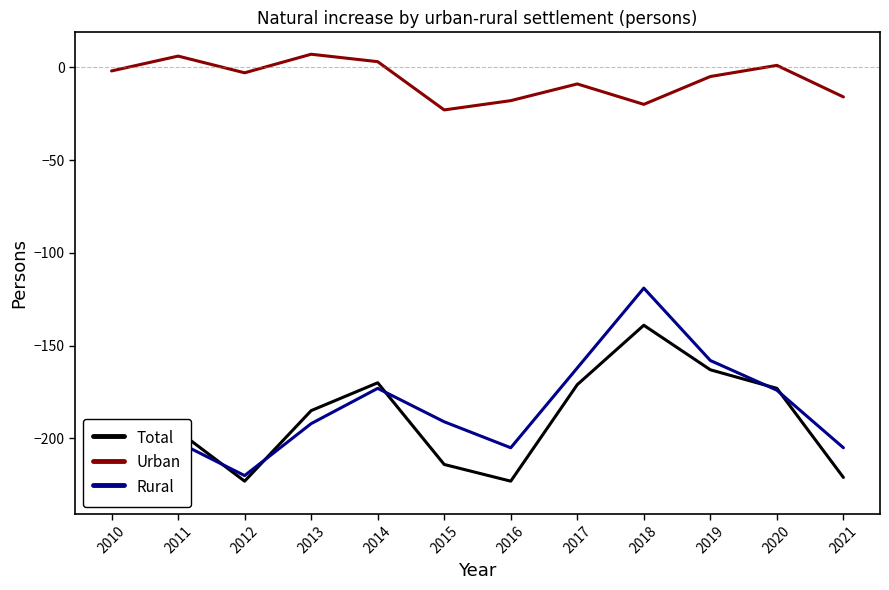

List the series in order of their peak value, highest first.

Urban, Rural, Total